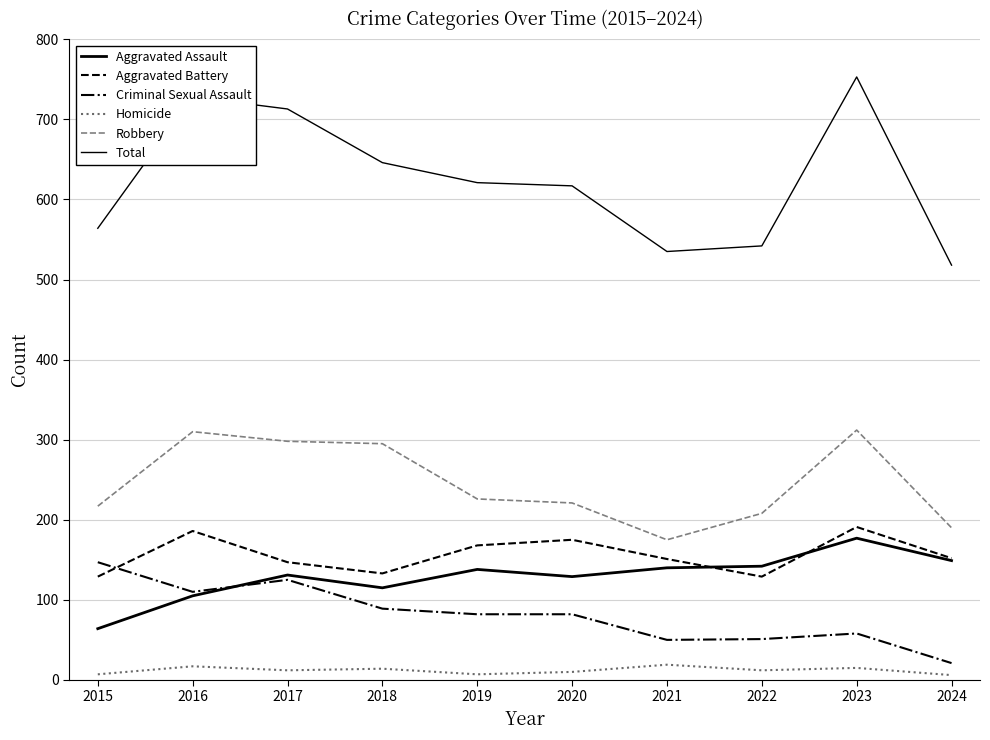

What is the smallest value displayed?

6